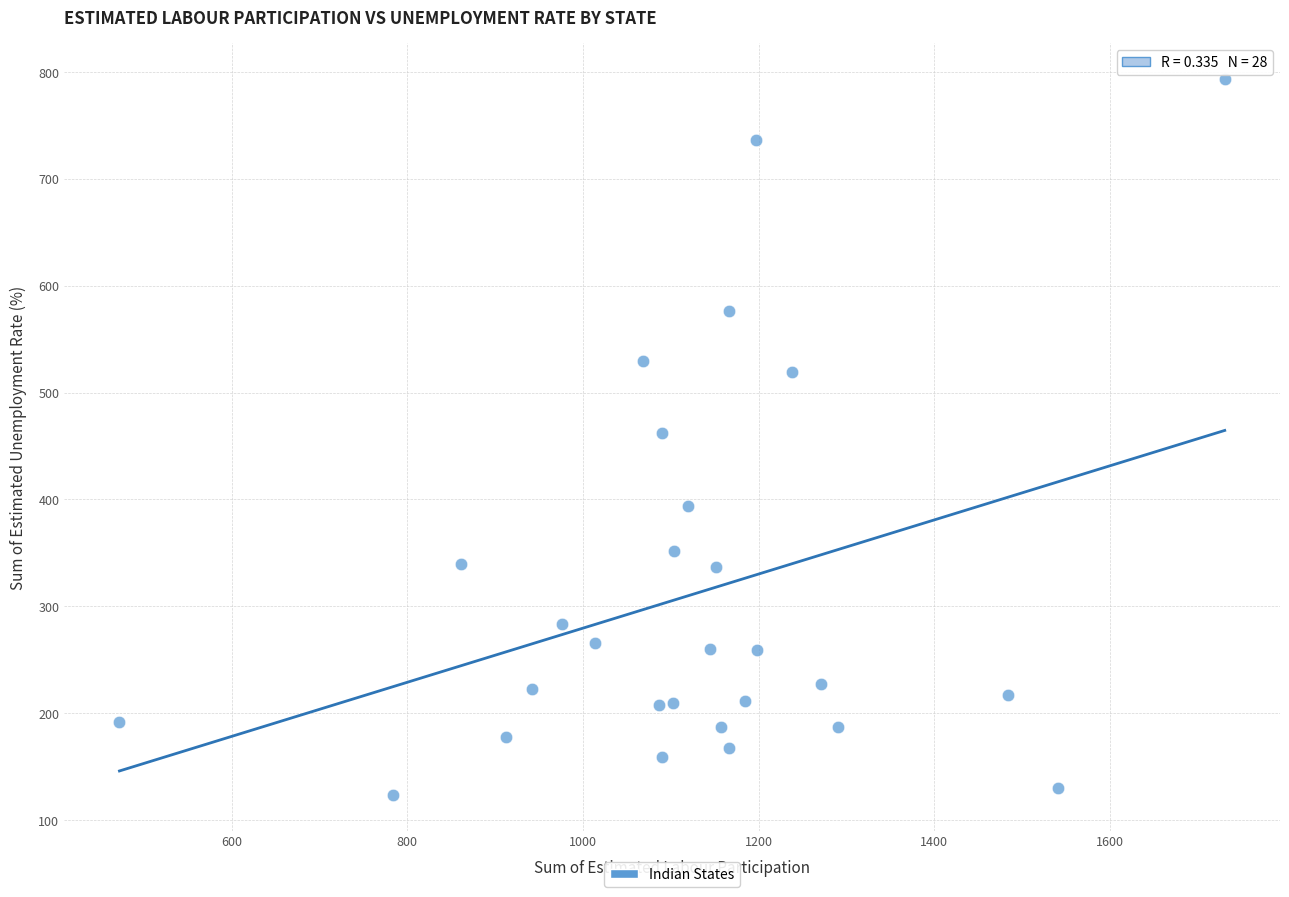

What is the range of X values (max minus min)?

1259.0